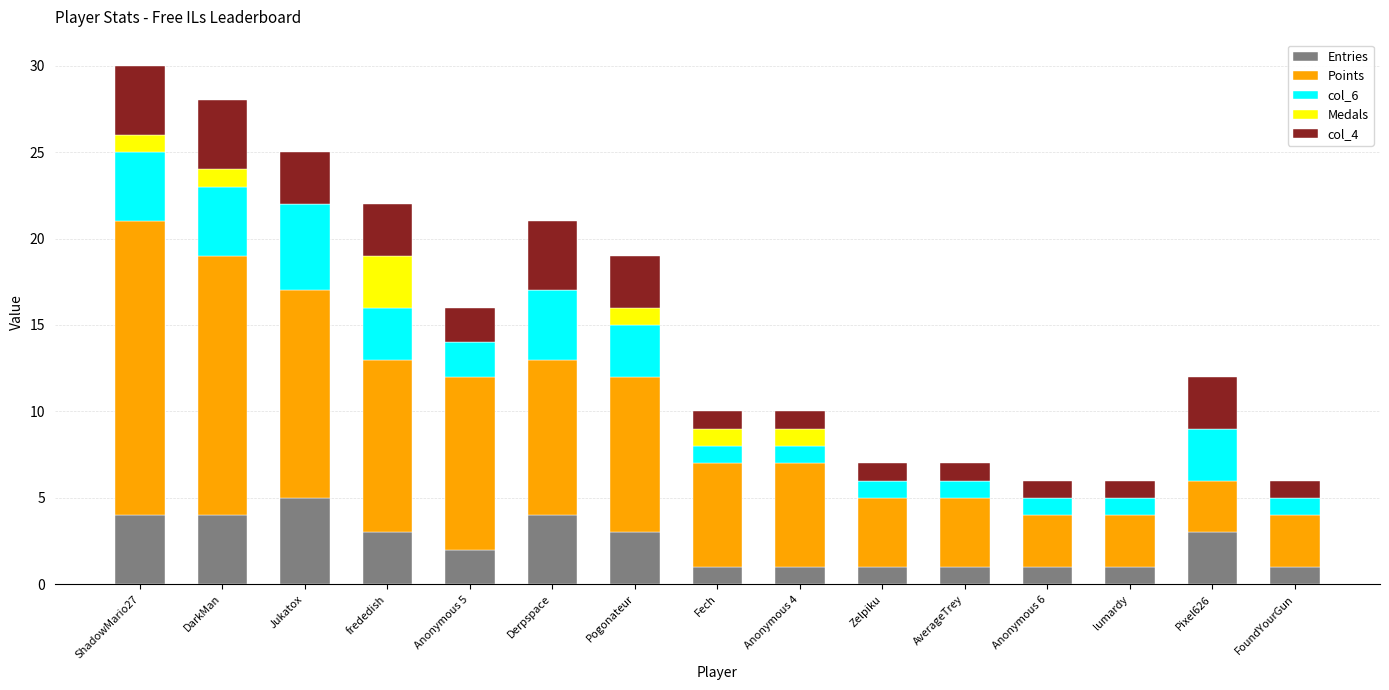

Which category has the highest value in the Entries series?

Jukatox